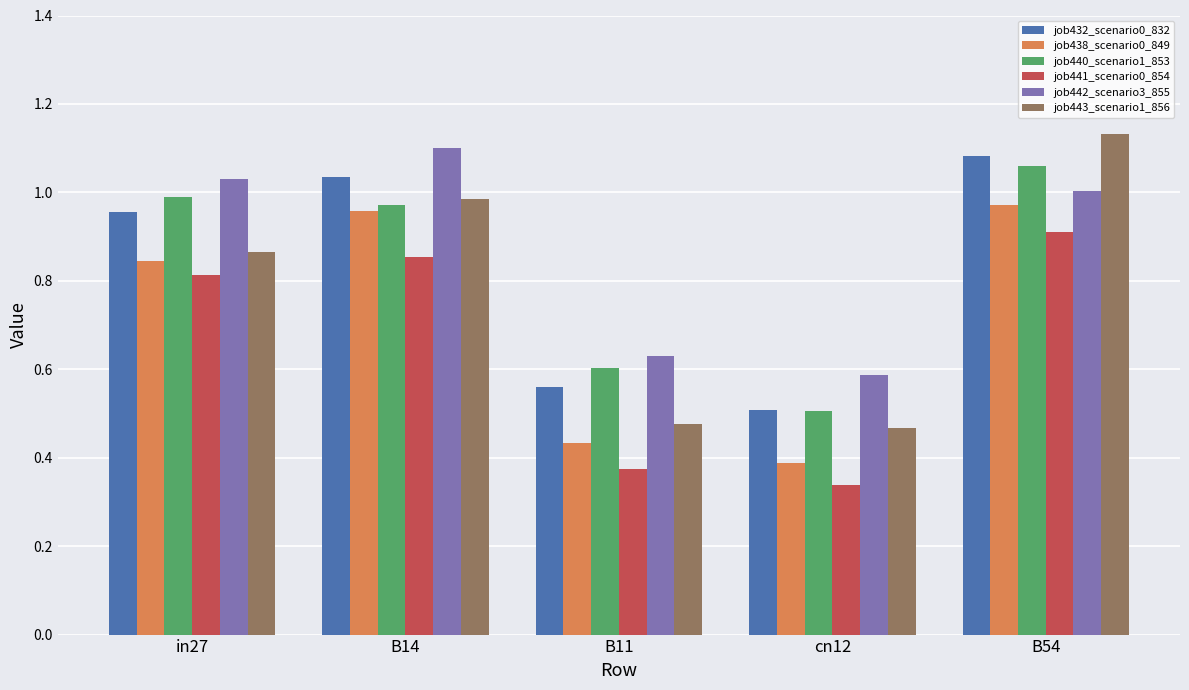

List the series in order of their peak value, highest first.

job443_scenario1_856, job442_scenario3_855, job432_scenario0_832, job440_scenario1_853, job438_scenario0_849, job441_scenario0_854